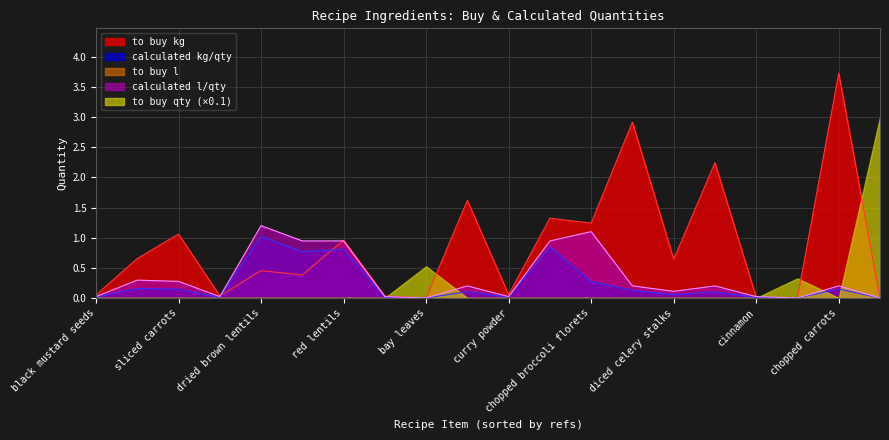

List the series in order of their peak value, lowest first.

to buy l, calculated kg/qty, calculated l/qty, to buy kg, to buy qty